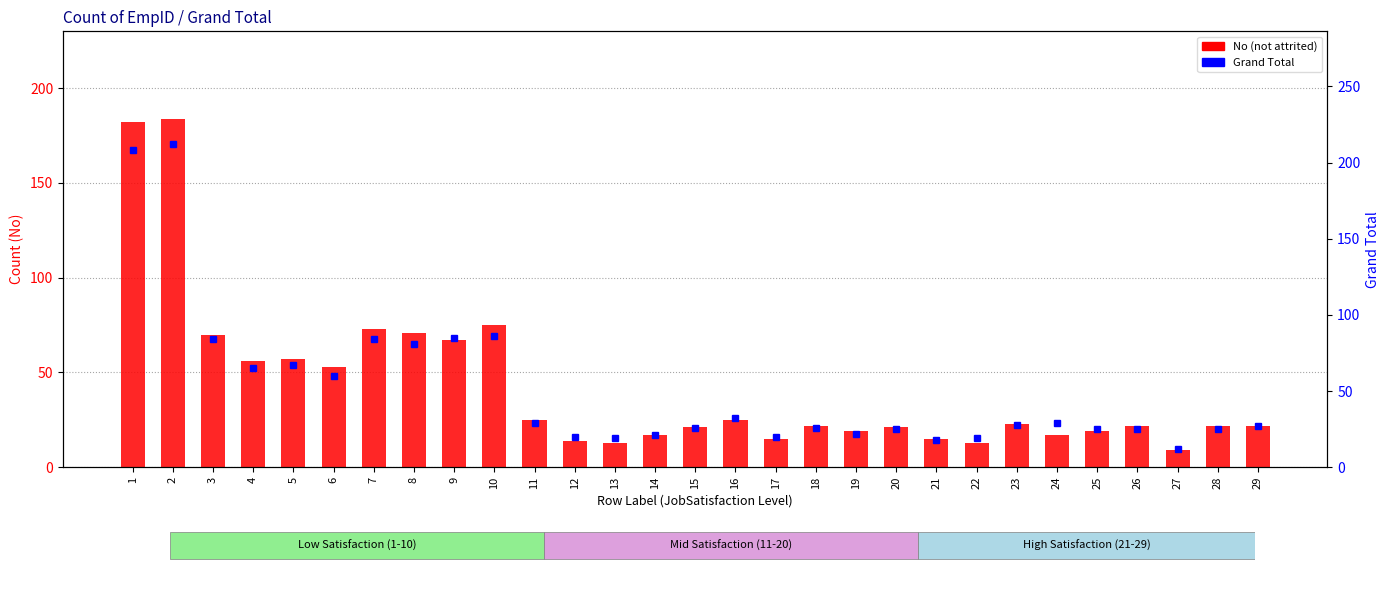

The value of No at 4 is 19. True or false?

False